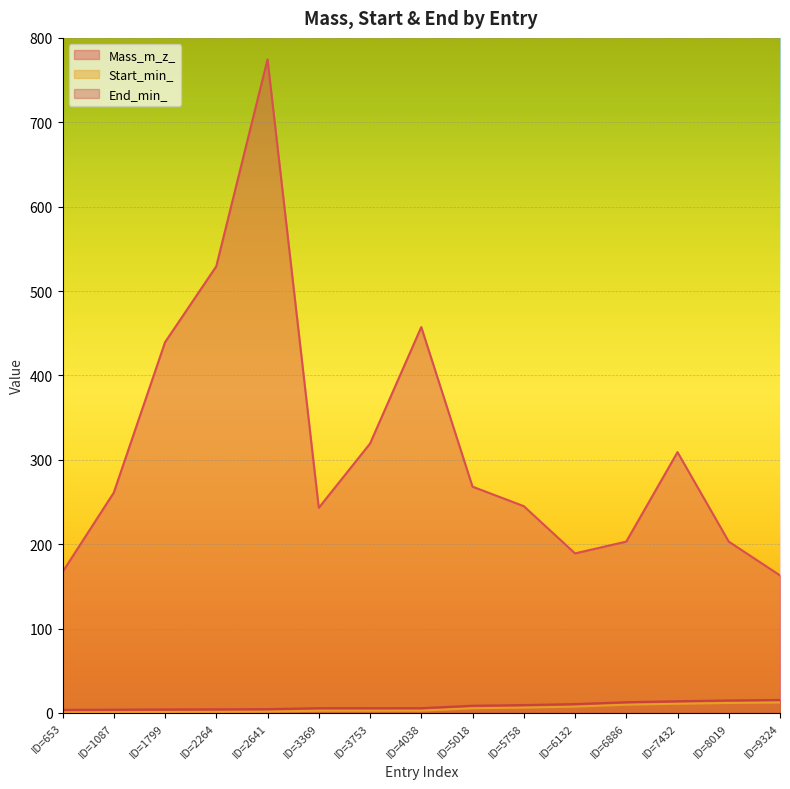

How many values in the Start_min_ series exceed 2?

10